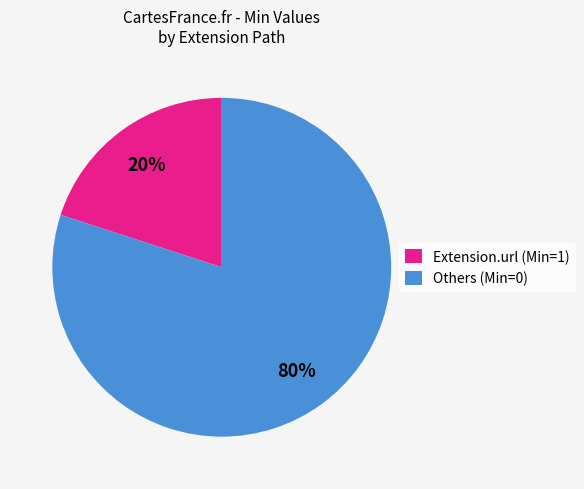

Which slice represents more than half of the pie?

Others (Min=0)